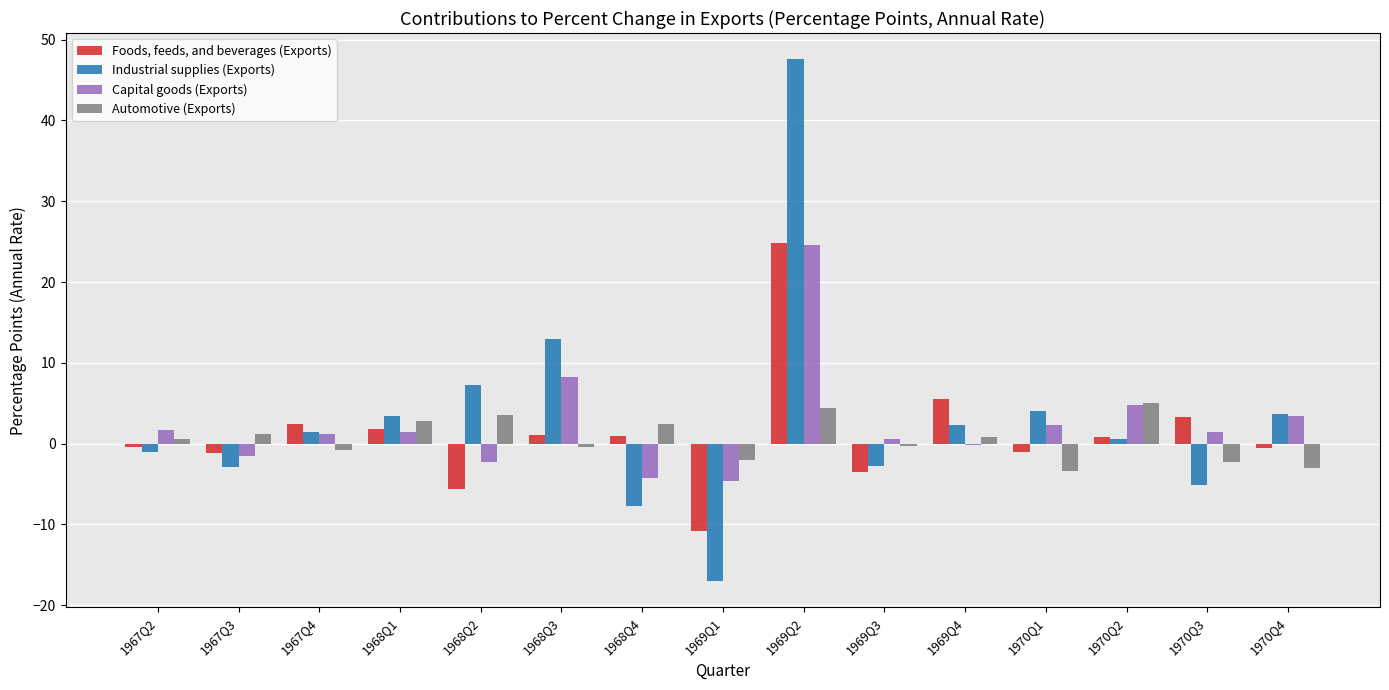

Is the value of Capital goods (Exports) at 1970Q1 greater than the value of Industrial supplies (Exports) at 1967Q4?

Yes